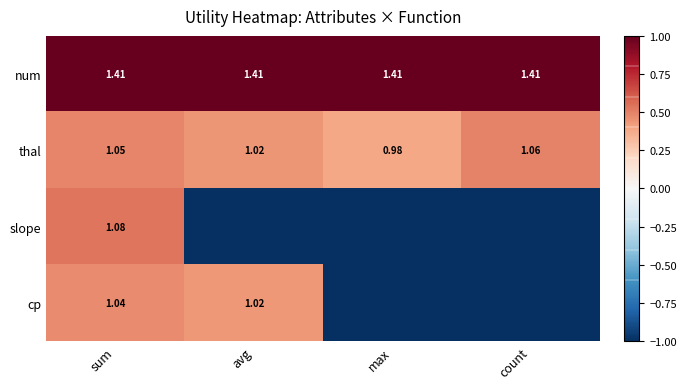

At which label does thal first exceed 1?

sum